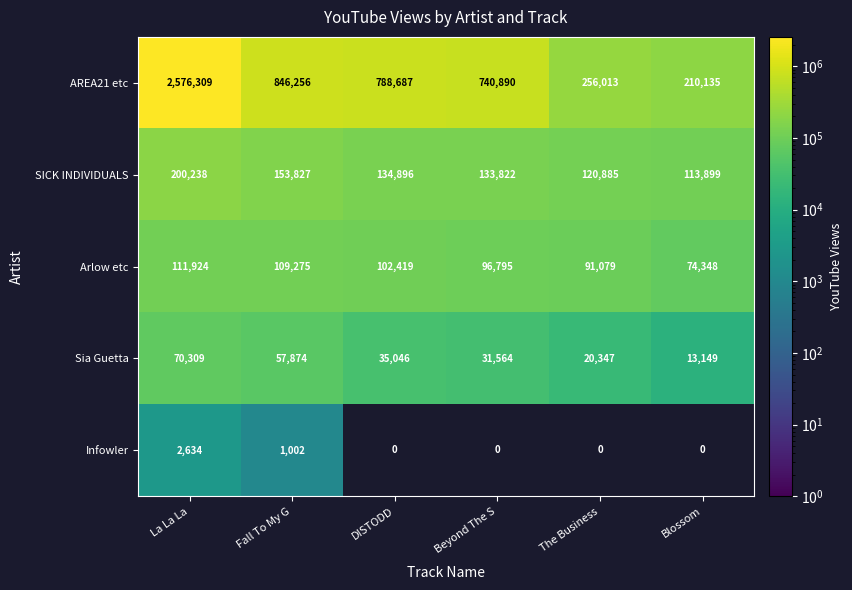

Is the value of Arlow etc at La La La greater than the value of Sia Guetta at The Business?

Yes